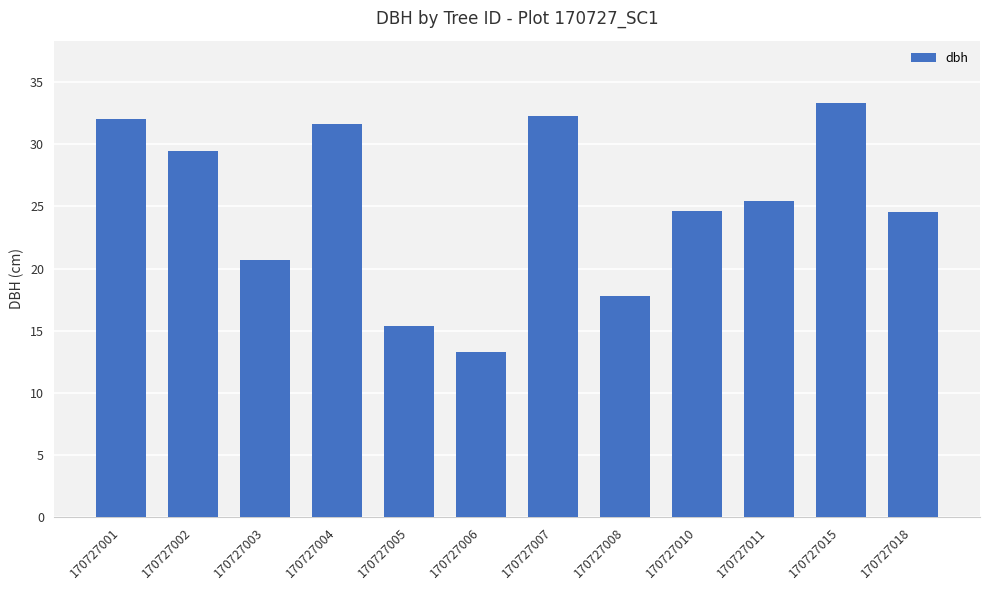

At which category does the chart reach its peak across all series?

170727015